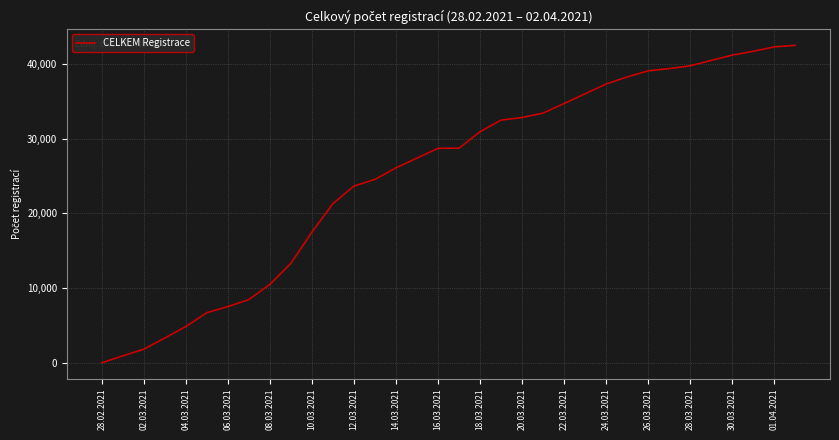

How many lines are shown in the chart?

1